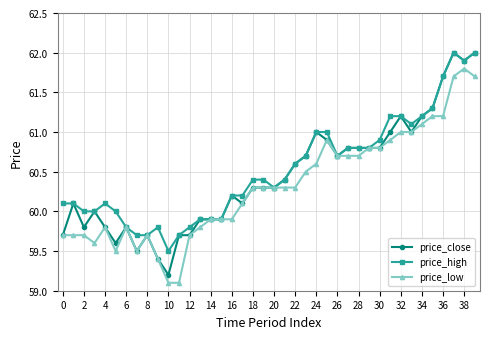

What is the value of the price_high point at the 11th from the left?

59.5